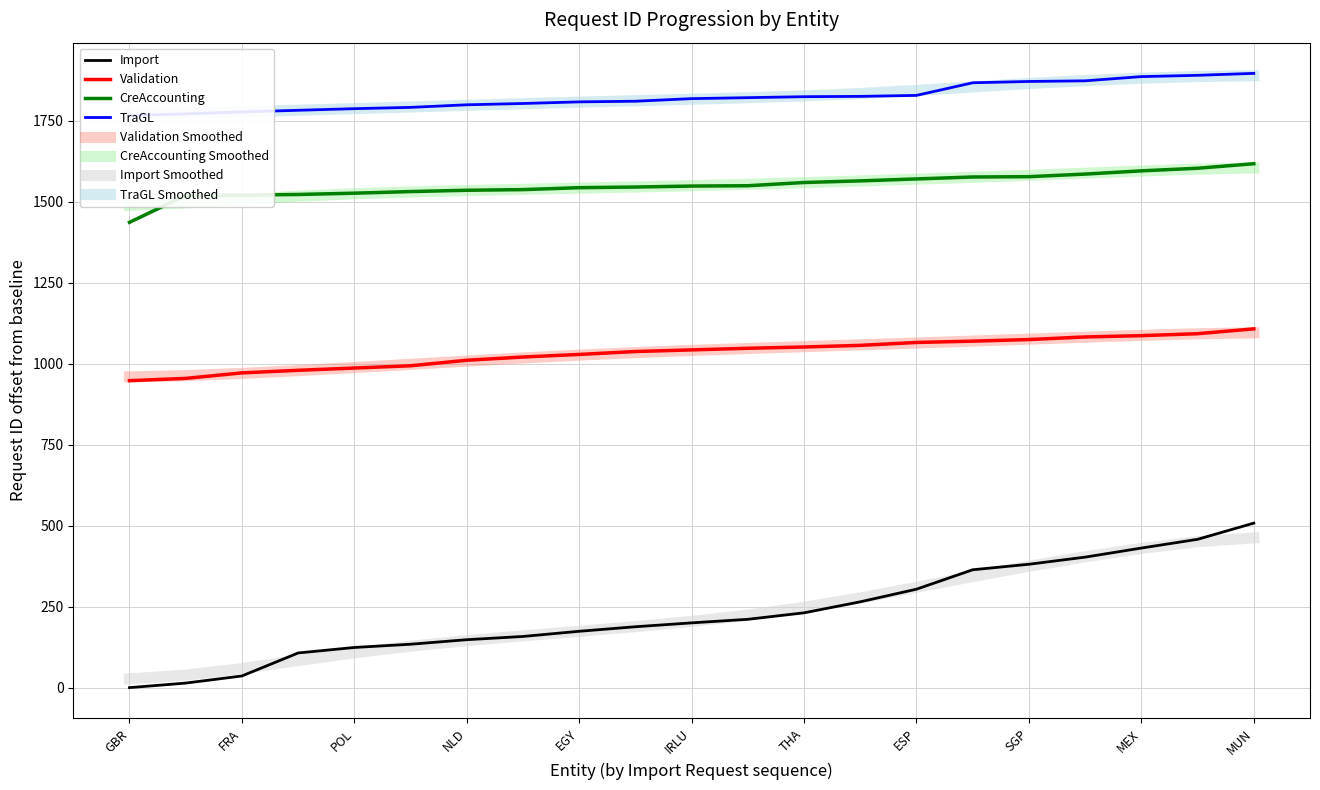

True or false: Import Smoothed and Validation Smoothed cross at least once.

False